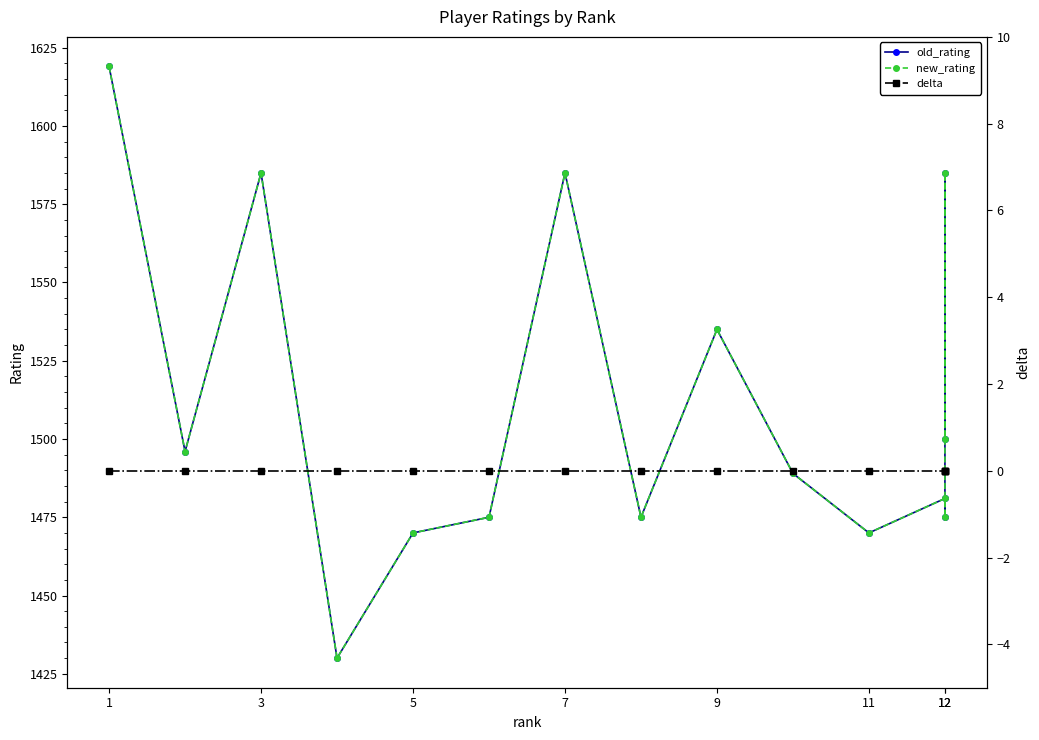

The delta series shows 0 at 3. True or false?

True